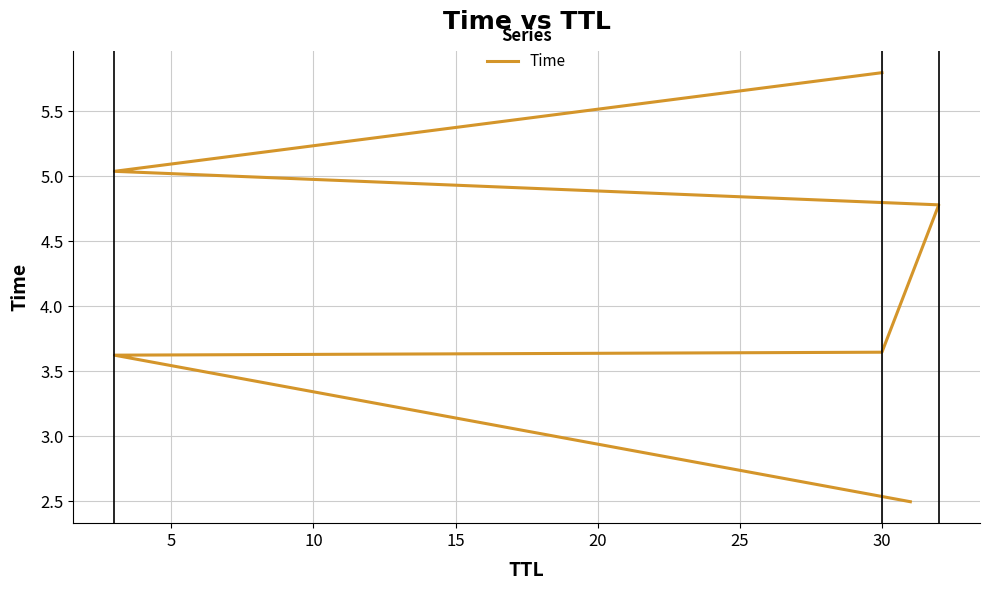

What is the change in value from 10 to 20?

+1.4